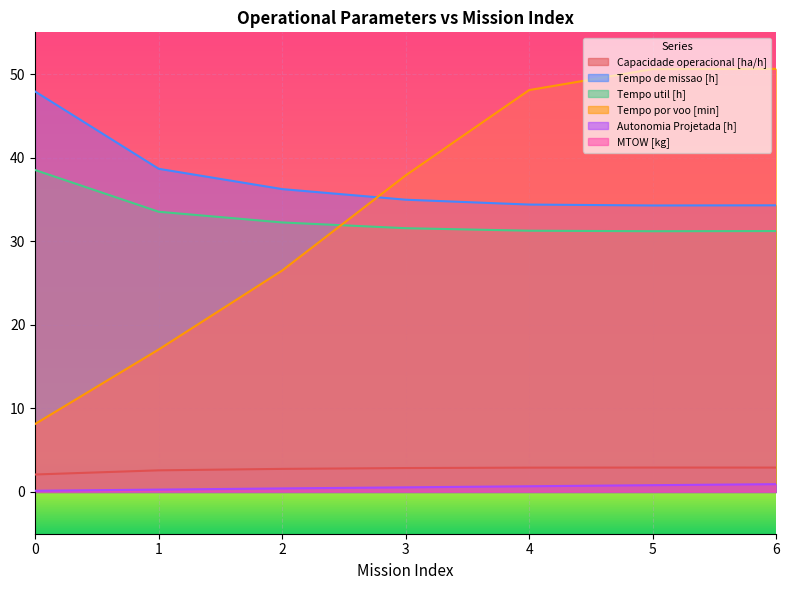

Reading left to right, transcribe all the data shown in this chart.

Capacidade operacional [ha/h]: 0=2.1	1=2.6	2=2.8	3=2.9	4=2.9	5=2.9	6=2.9
Tempo de missao [h]: 0=47.9	1=38.7	2=36.2	3=35.0	4=34.4	5=34.3	6=34.3
Tempo util [h]: 0=38.5	1=33.5	2=32.2	3=31.6	4=31.3	5=31.2	6=31.2
Tempo por voo [min]: 0=8.1	1=17.1	2=26.5	3=37.9	4=48.1	5=50.6	6=50.6
Autonomia Projetada [h]: 0=0.1	1=0.3	2=0.4	3=0.6	4=0.7	5=0.8	6=0.9
MTOW [kg]: 0=124.6	1=126.0	2=127.3	3=128.6	4=129.9	5=131.2	6=132.6